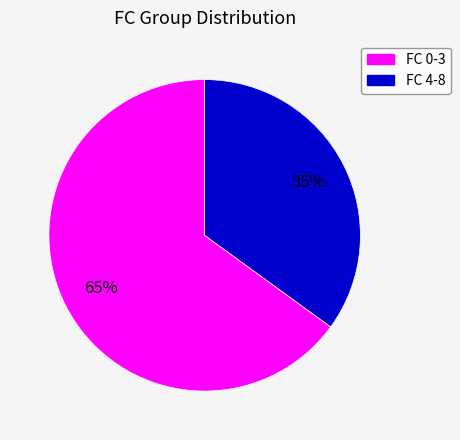

Is there any slice that represents more than half of the pie?

Yes